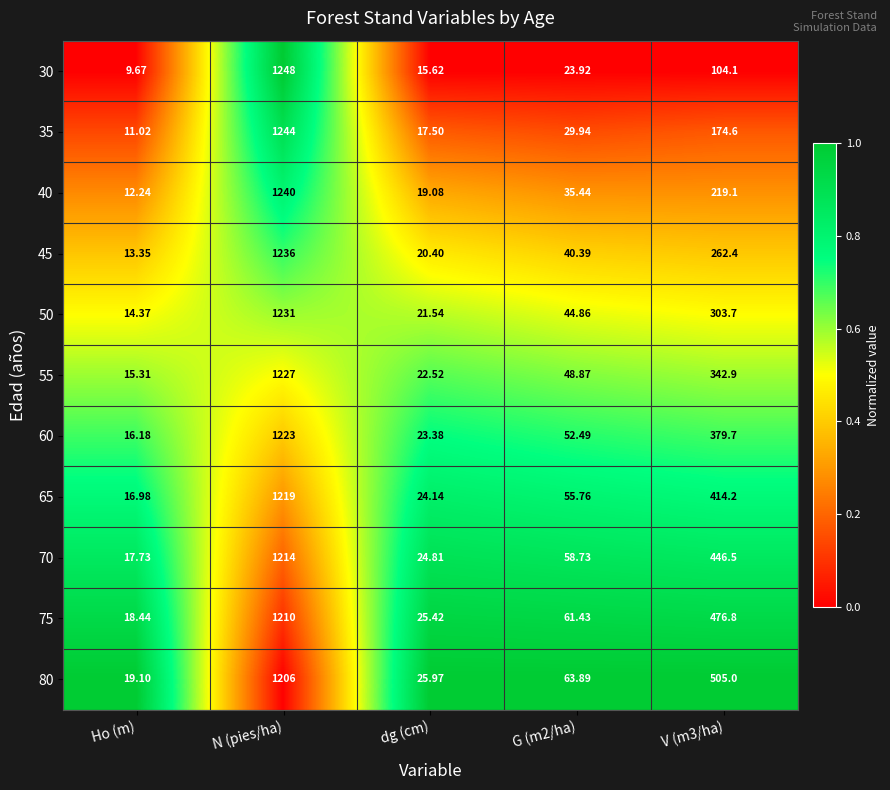

Count the number of data series in this chart.

11